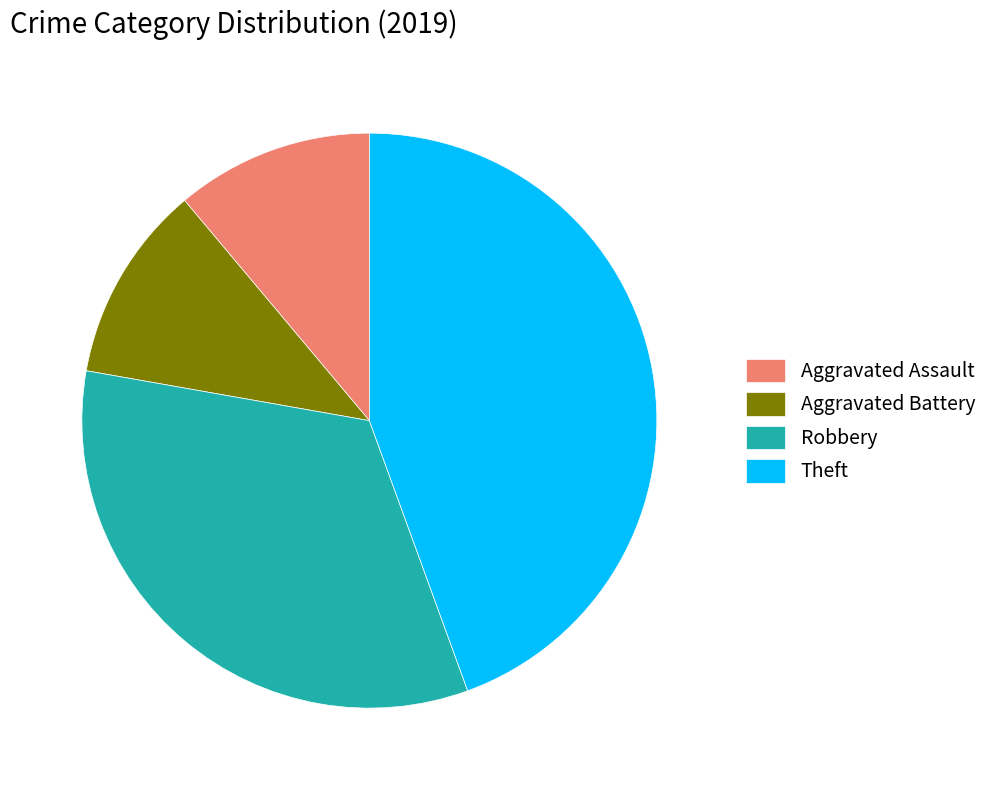

Combined, do Aggravated Battery and Aggravated Assault account for over 50%?

No